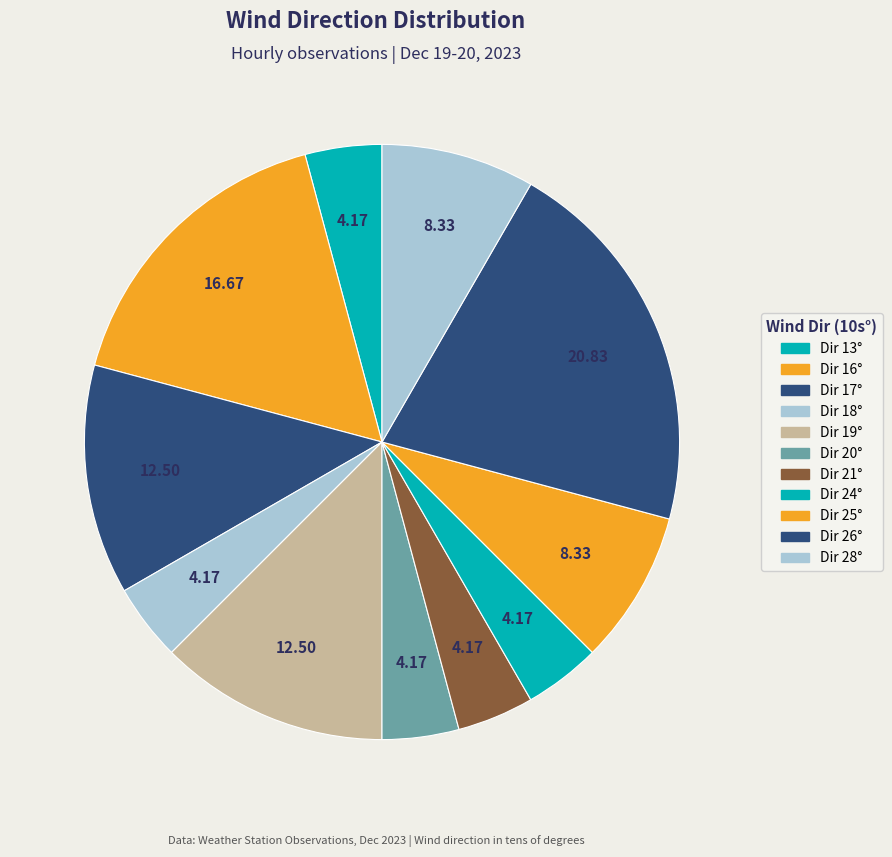

Which slice is the smallest?

13